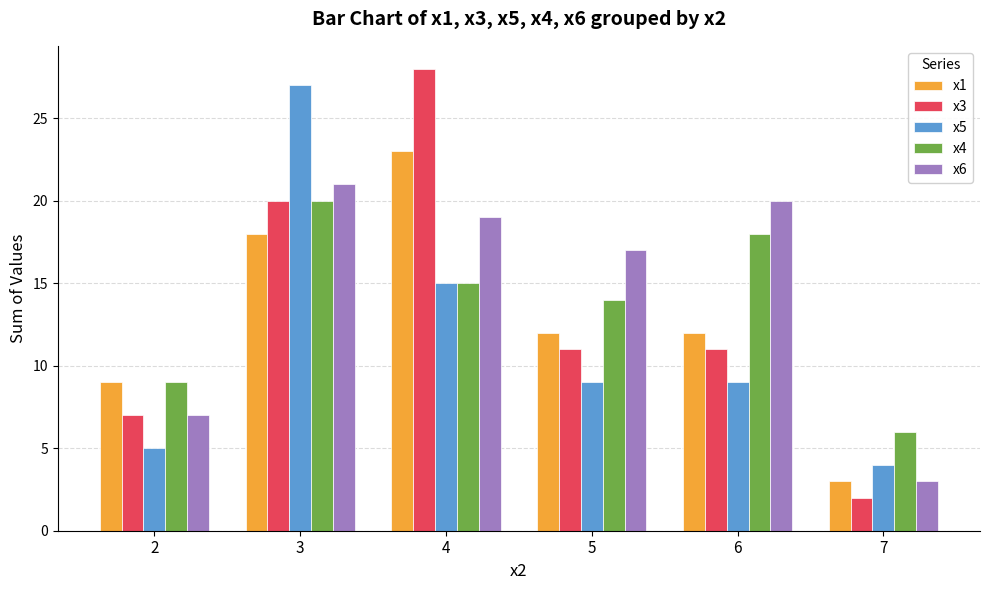

How many categories are shown in the chart?

6